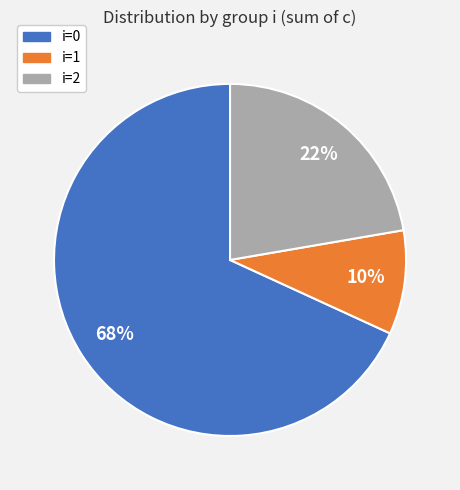

How many slices are in this pie chart?

3